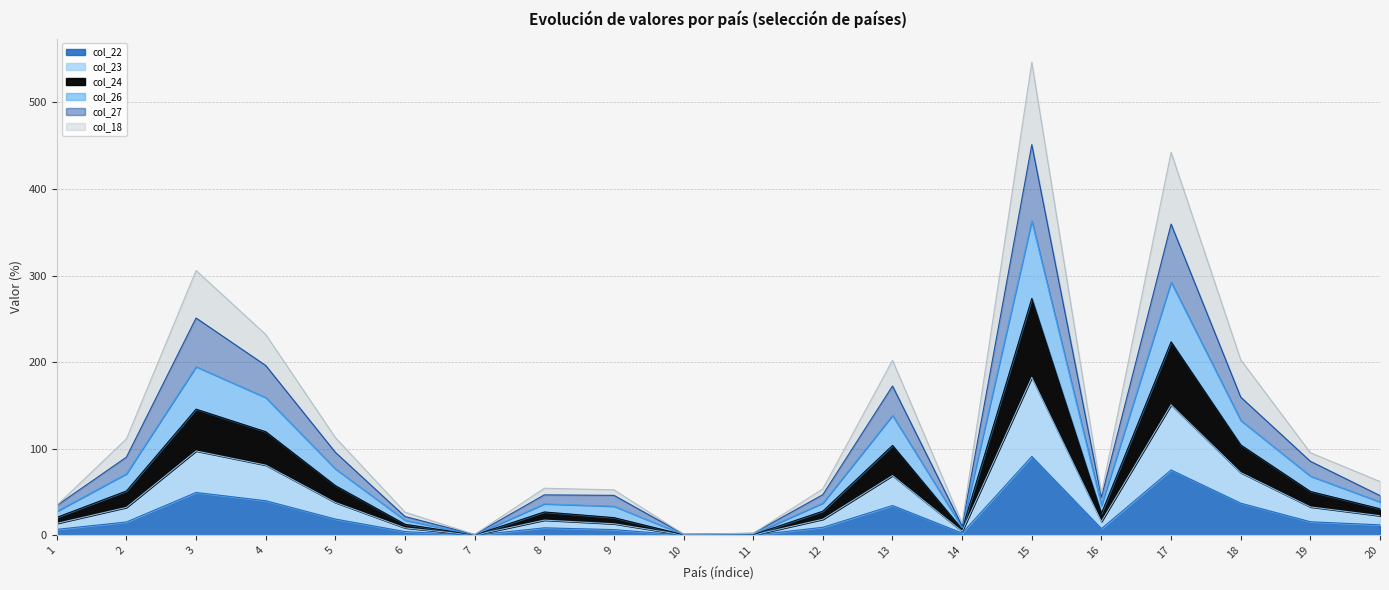

True or false: col_23 has a value of 164.2 at 13.

False